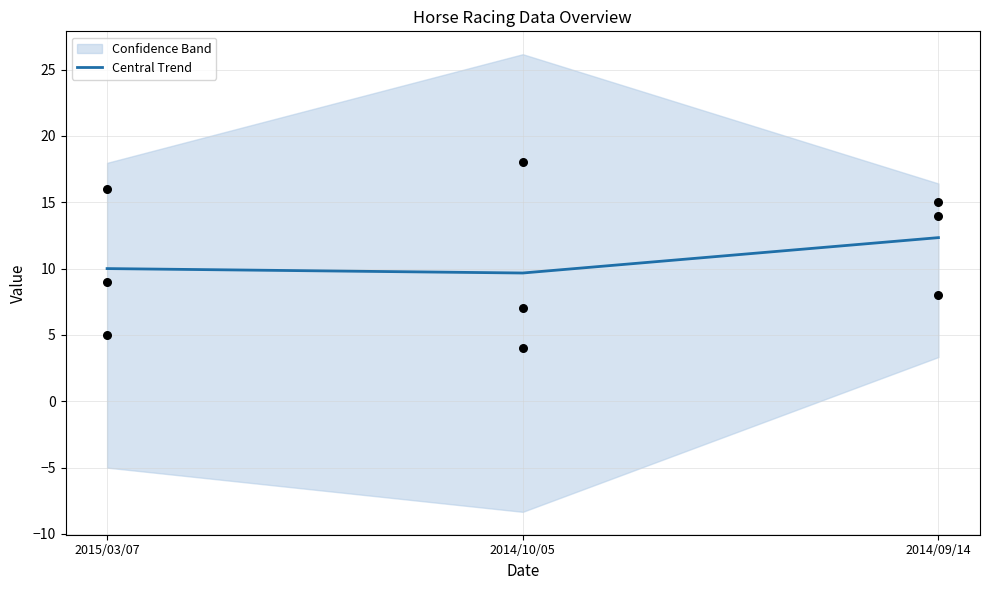

Between 2014/09/14 and 2014/10/05, which is larger?

2014/09/14